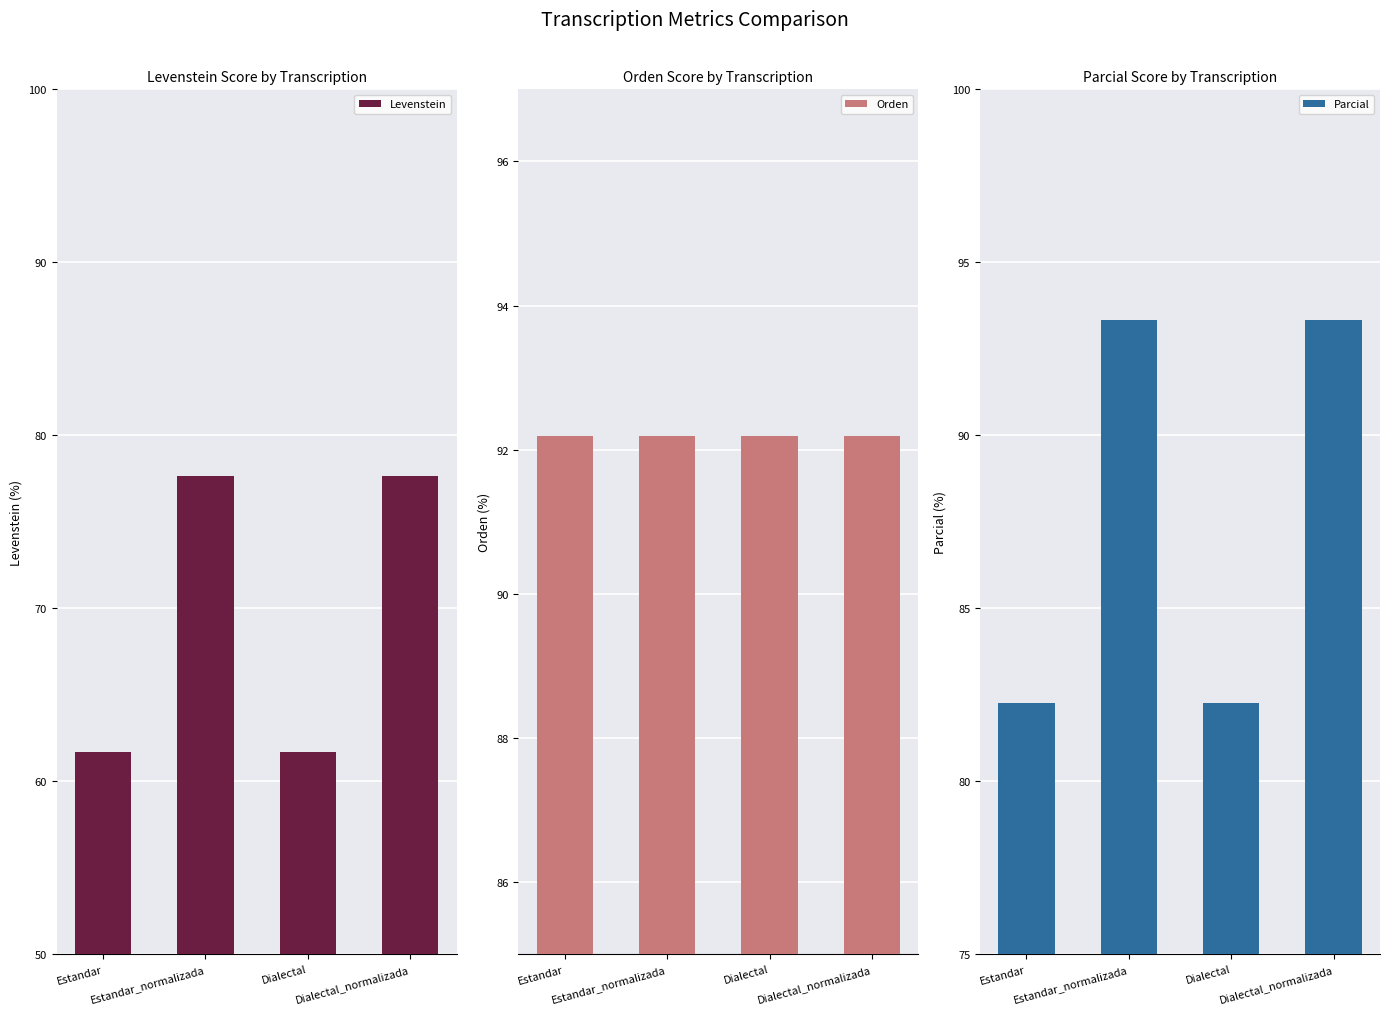

Are the bars grouped side by side (vs. stacked)?

Yes